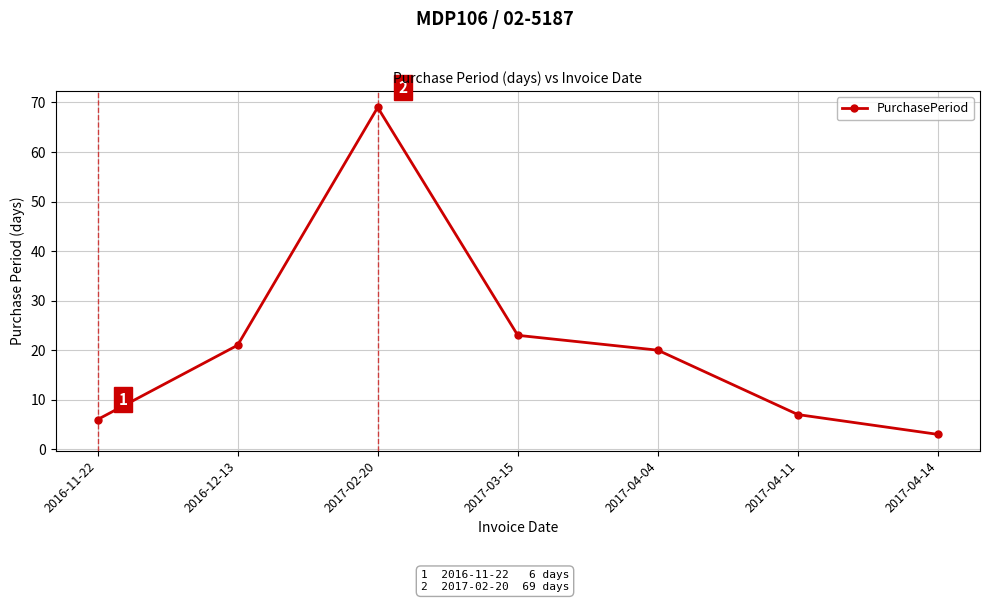

What is the label of the 4th point from the right?

2017-03-15